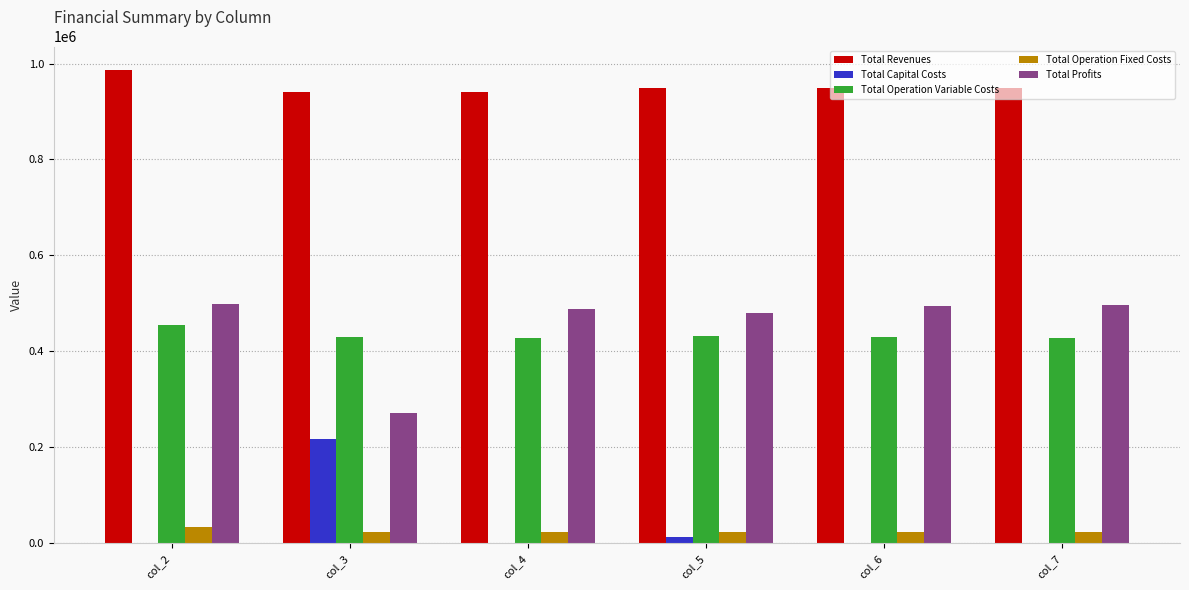

Which series has the largest total across all categories?

Total Revenues